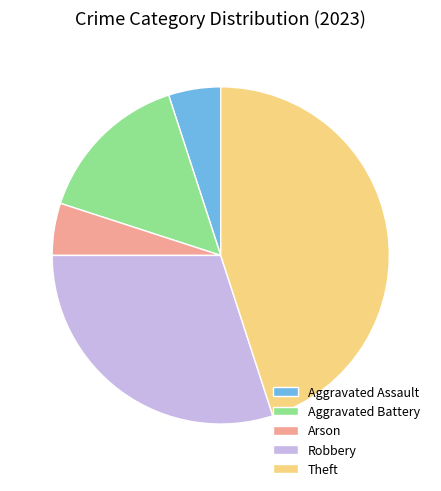

What is the ratio of the value at Robbery to the value at Aggravated Assault?

6.0